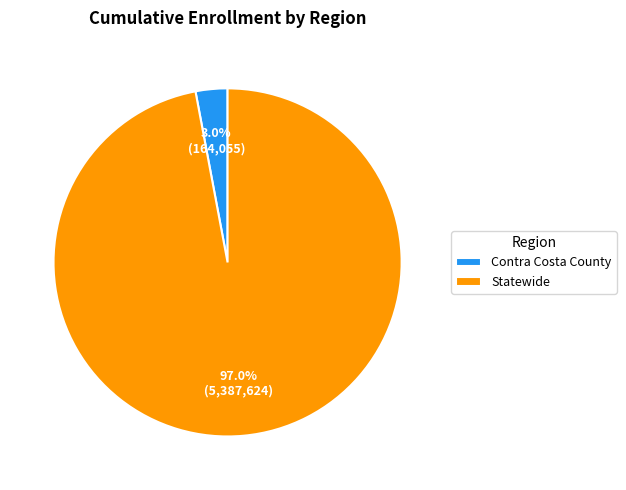

What percentage is the Contra Costa County slice, to the nearest percent?

3%